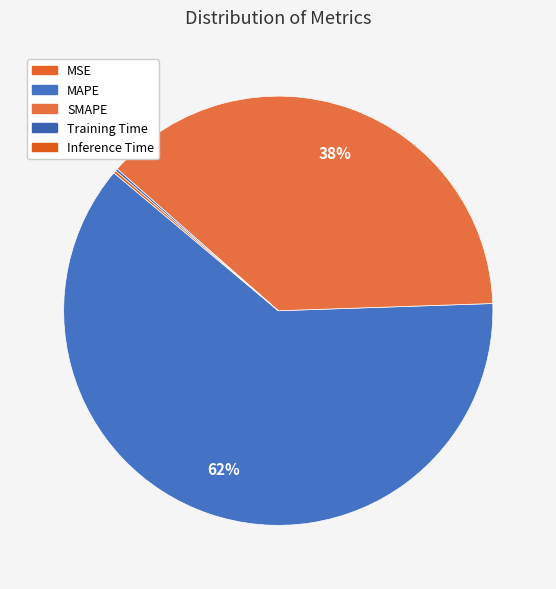

What is the largest slice in the pie chart?

MAPE